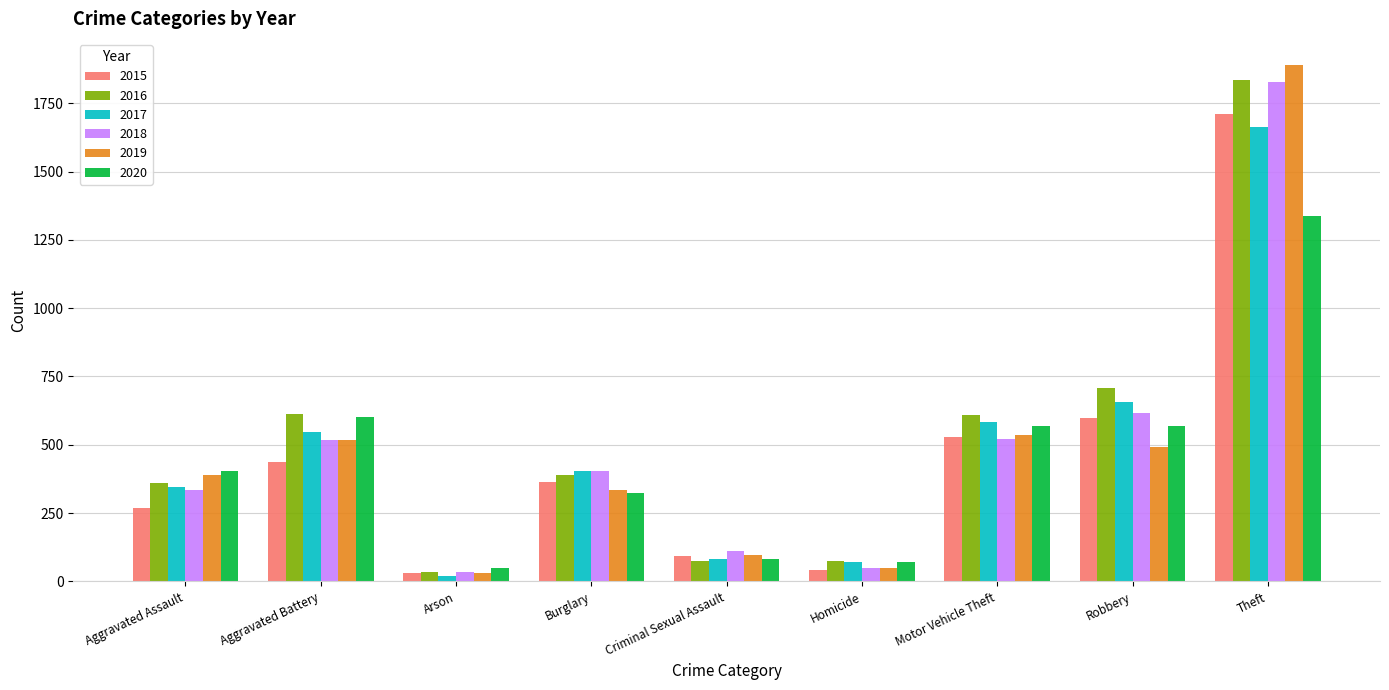

Count the number of categories in the chart.

9